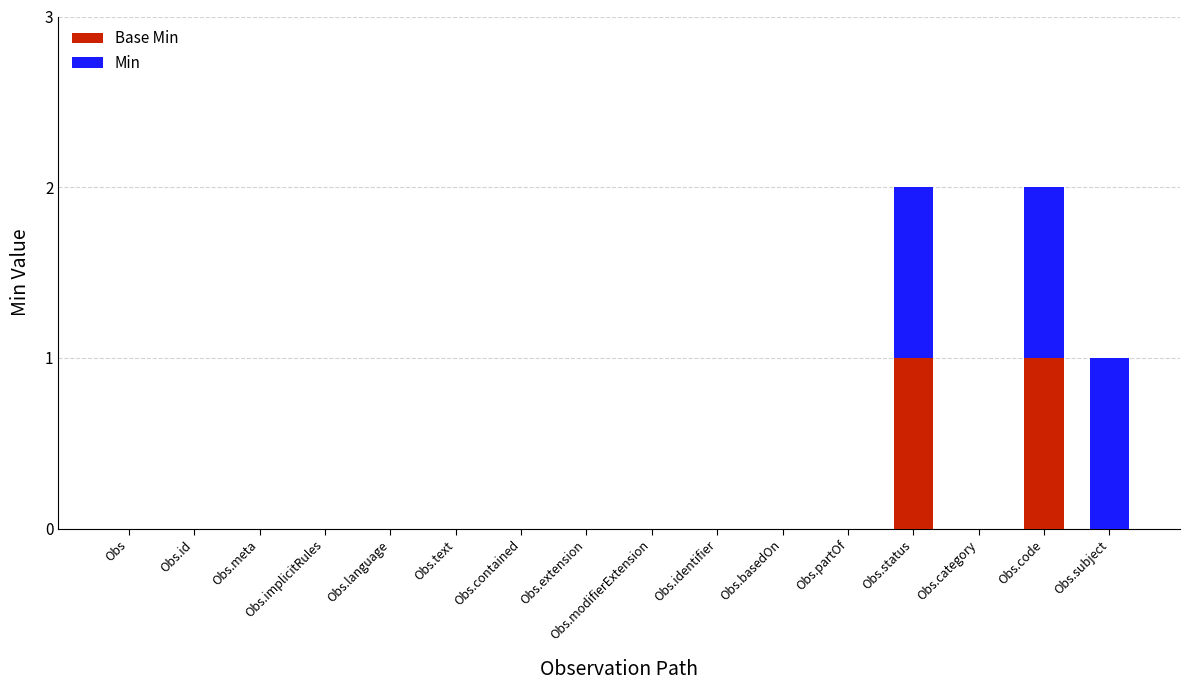

The value of Base Min at Obs.meta is -1. True or false?

False